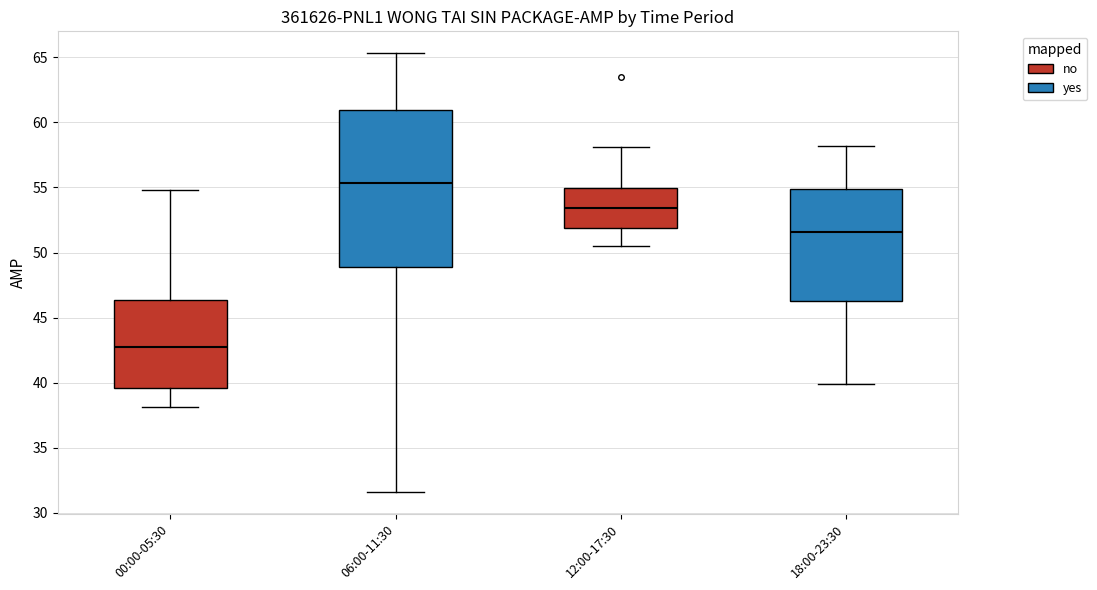

Reading left to right, read every box against the y-axis: the position of its median line, the range the box covers, and the ends of its whiskers. The values are not printed on the chart, so give them approximately, as read against the axis.

00:00-05:30: median 43.0, box 39.5 to 46.5, whiskers 38.0 to 55.0
06:00-11:30: median 55.5, box 49.0 to 61.0, whiskers 31.5 to 65.5
12:00-17:30: median 53.5, box 52.0 to 55.0, whiskers 50.5 to 58.0
18:00-23:30: median 51.5, box 46.0 to 55.0, whiskers 40.0 to 58.0